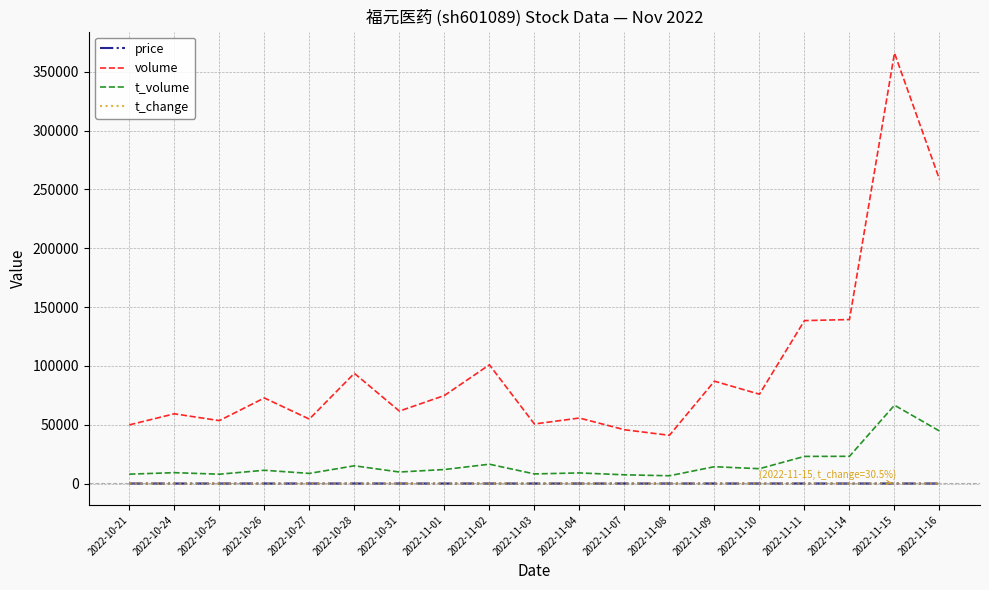

What is the difference between the second highest and second lowest values in the volume series?

212818.0